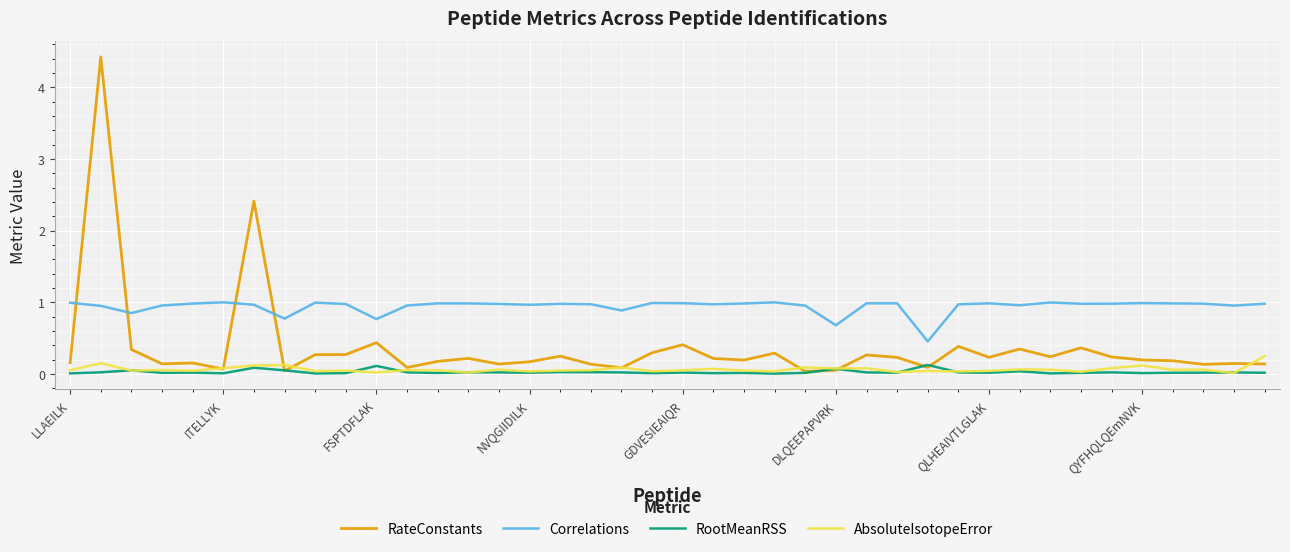

How many lines are shown in the chart?

4